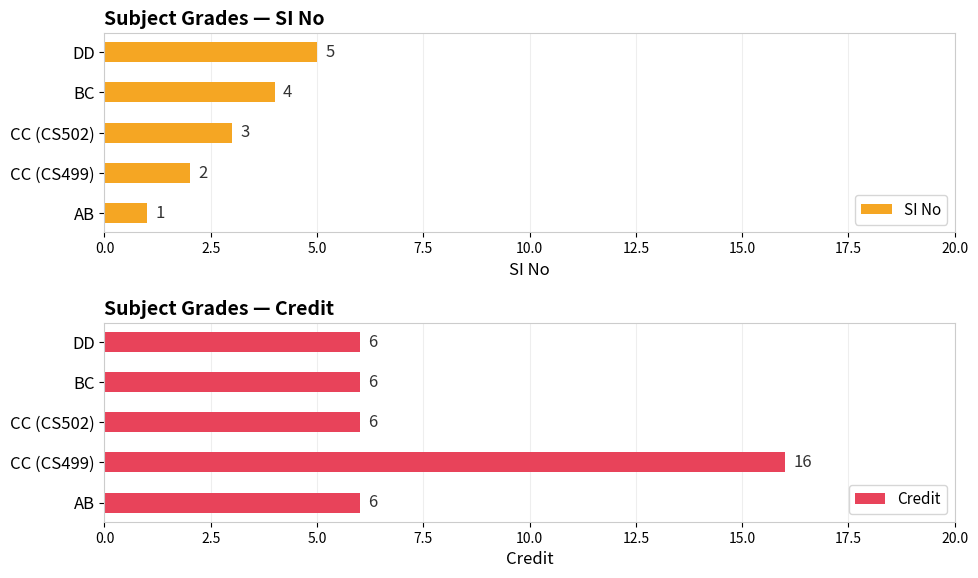

Is it true that Credit equals 6 at DD?

True